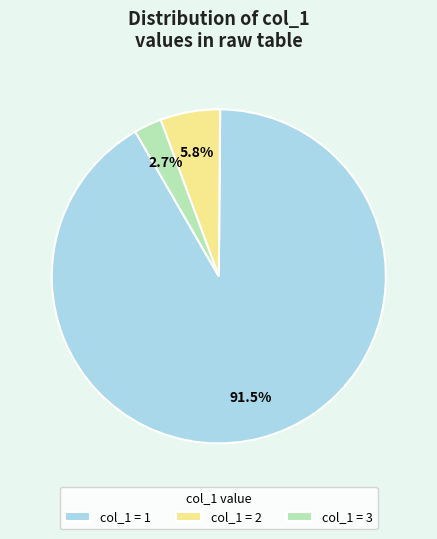

Is col_1 = 1 the majority of the pie?

Yes